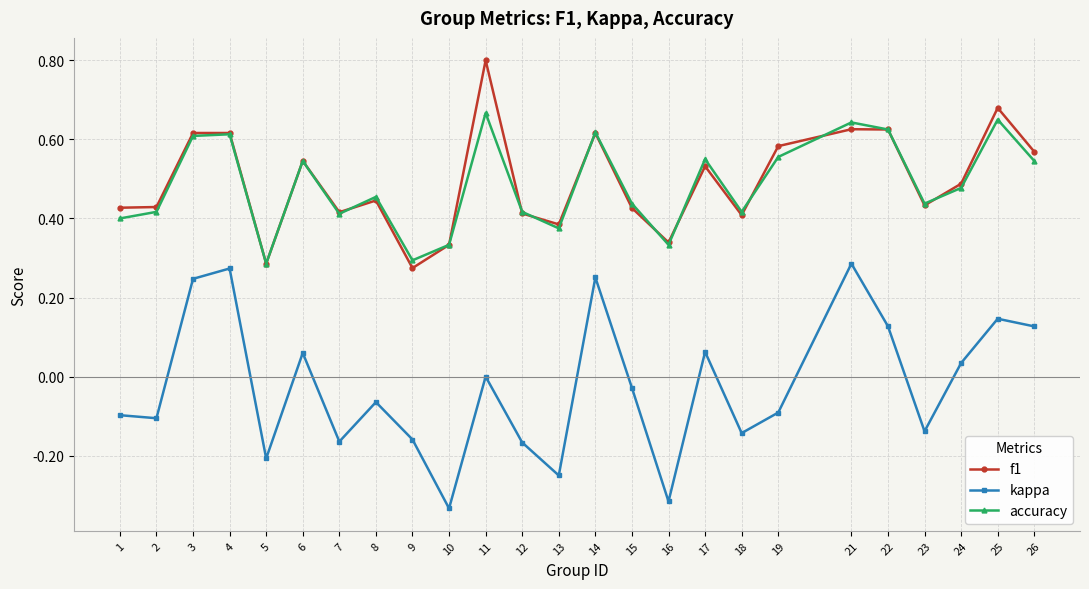

List the series in order of their peak value, lowest first.

kappa, accuracy, f1